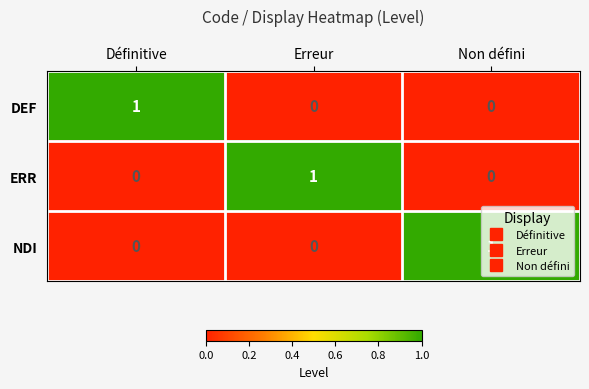

Is the value of ERR at Erreur greater than the value of NDI at Définitive?

Yes